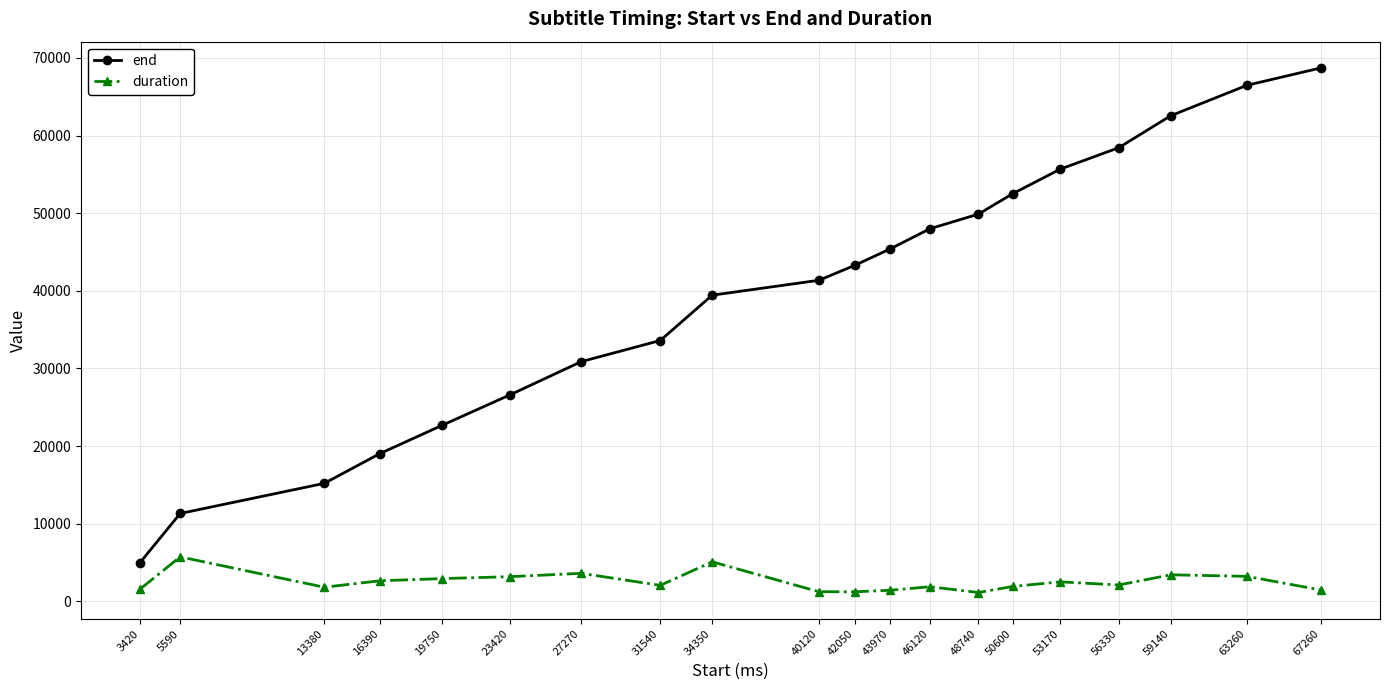

In duration, how many points are higher than both neighbors (excluding endpoints)?

6